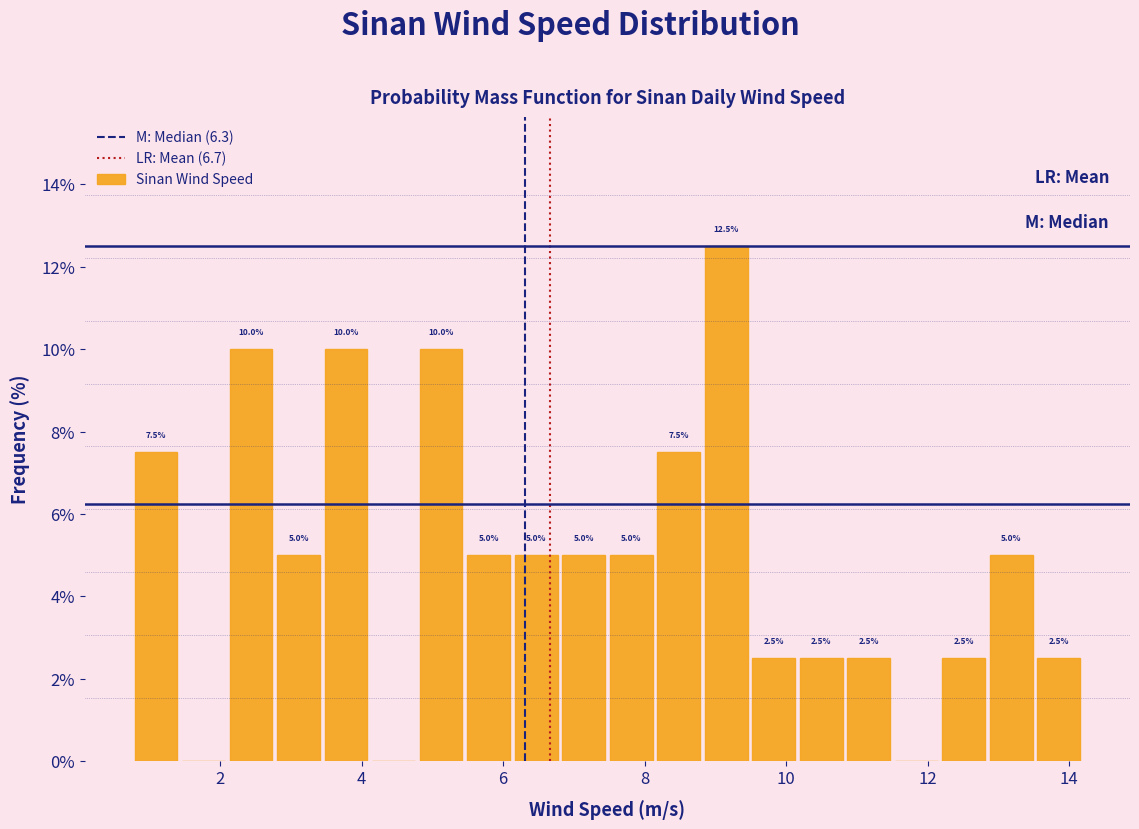

Read against the x-axis, roughly where is the centre of the tallest bar?

9.2